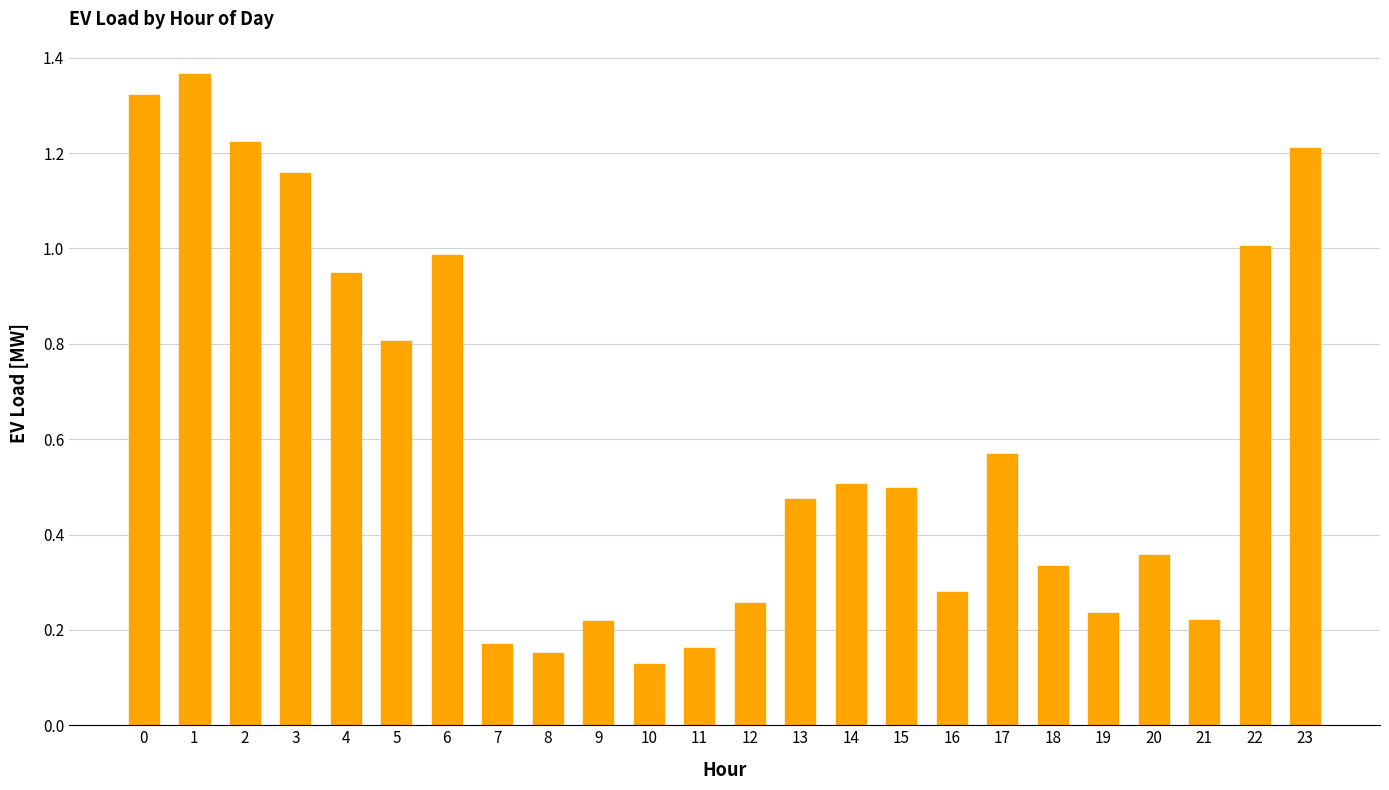

Which label corresponds to the largest value in the chart?

1